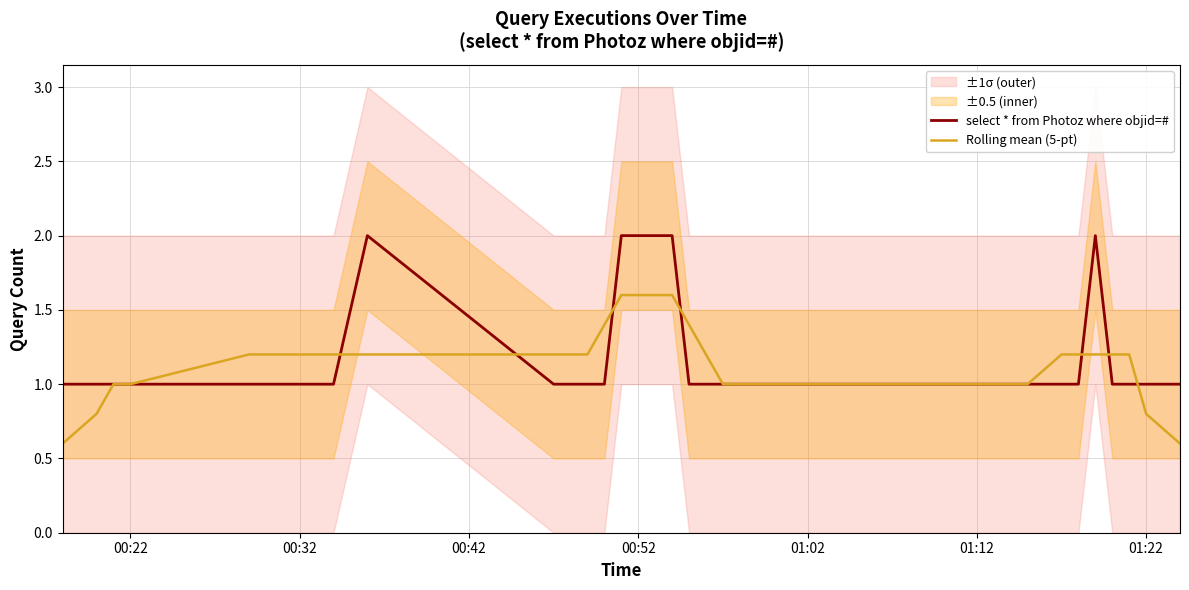

Is it true that Rolling mean (5-pt) equals 1.4 at 00:42?

False